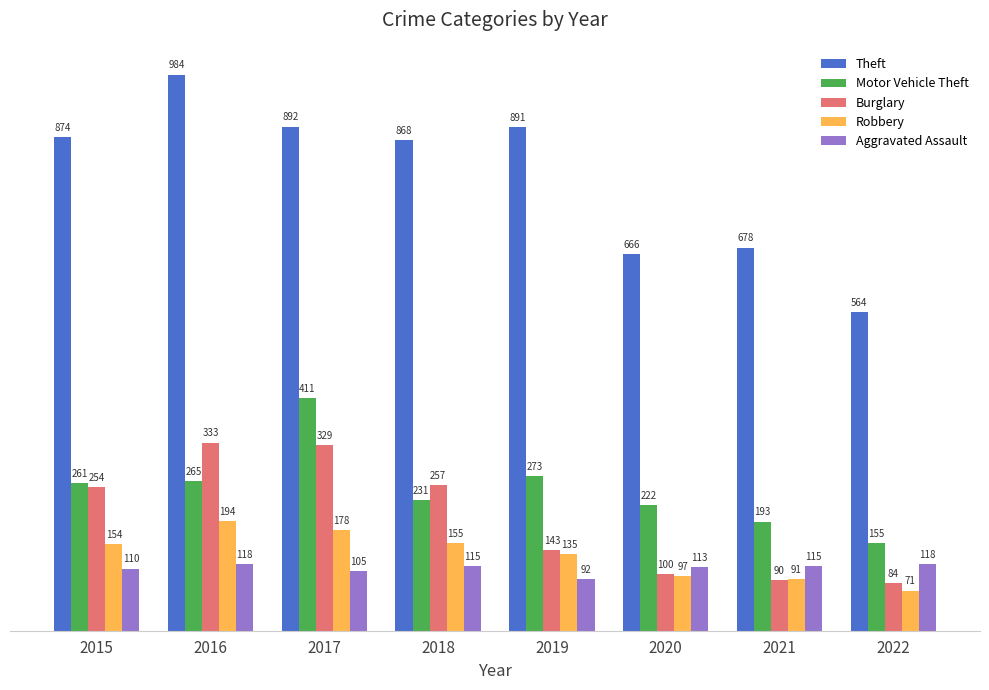

Rank the series at 2018 from lowest to highest value.

Aggravated Assault, Robbery, Motor Vehicle Theft, Burglary, Theft